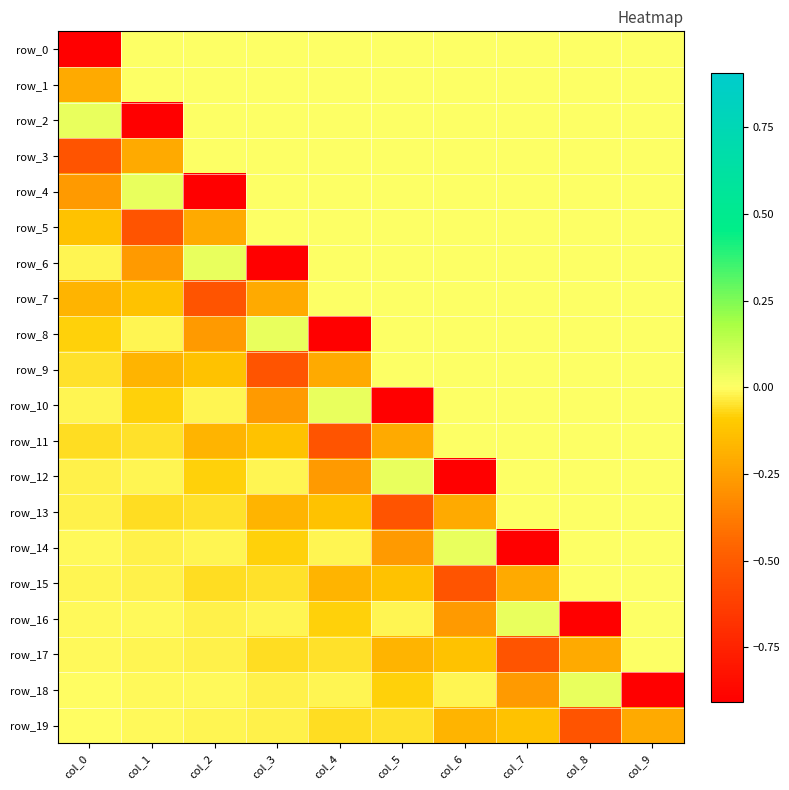

What is the total value across all series at col_1?

-2.5